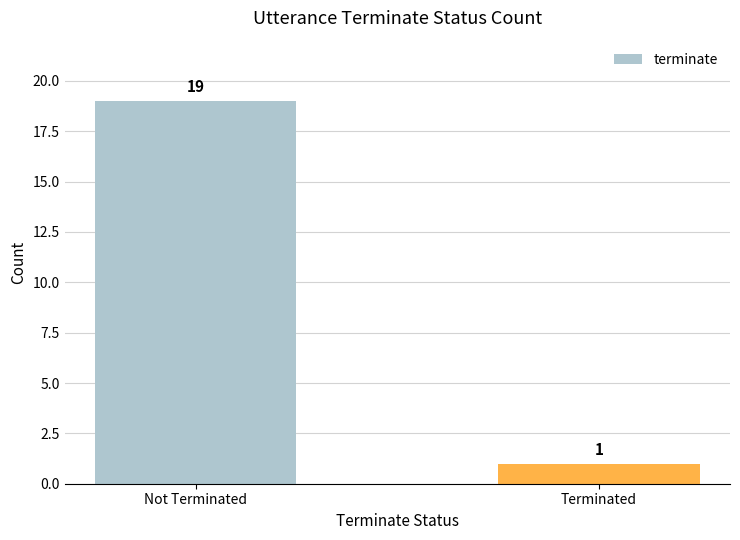

What is the average value?

10